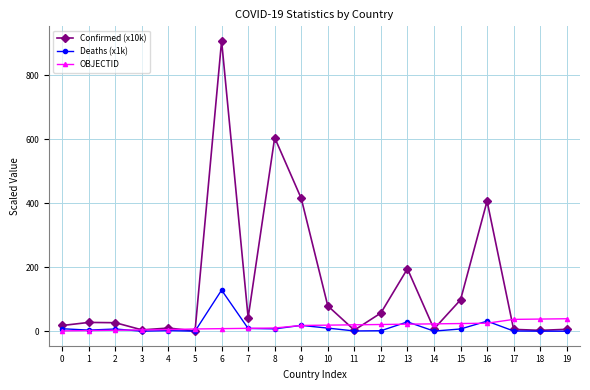

What is the difference between the Deaths (x1k) values at 8 and 1?

3.8